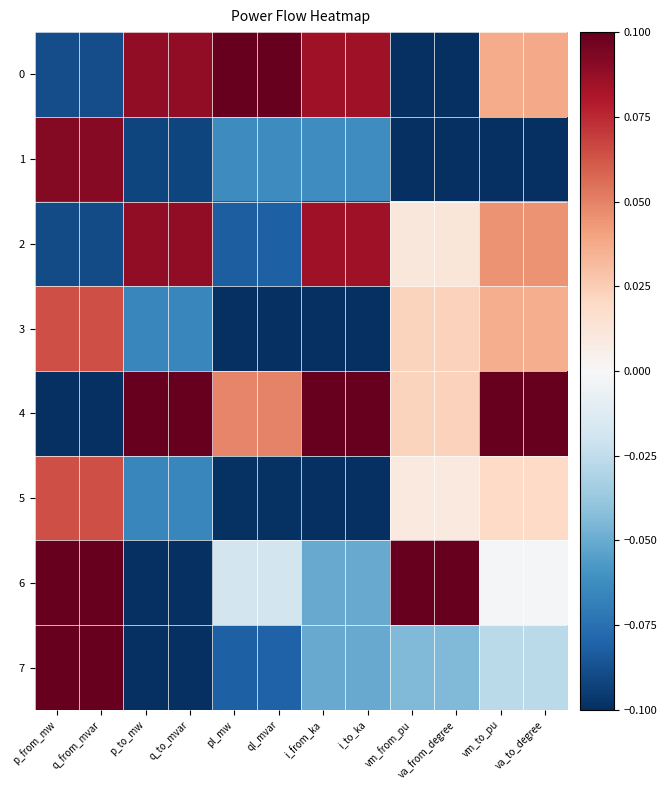

What is the smallest value displayed?

-0.1